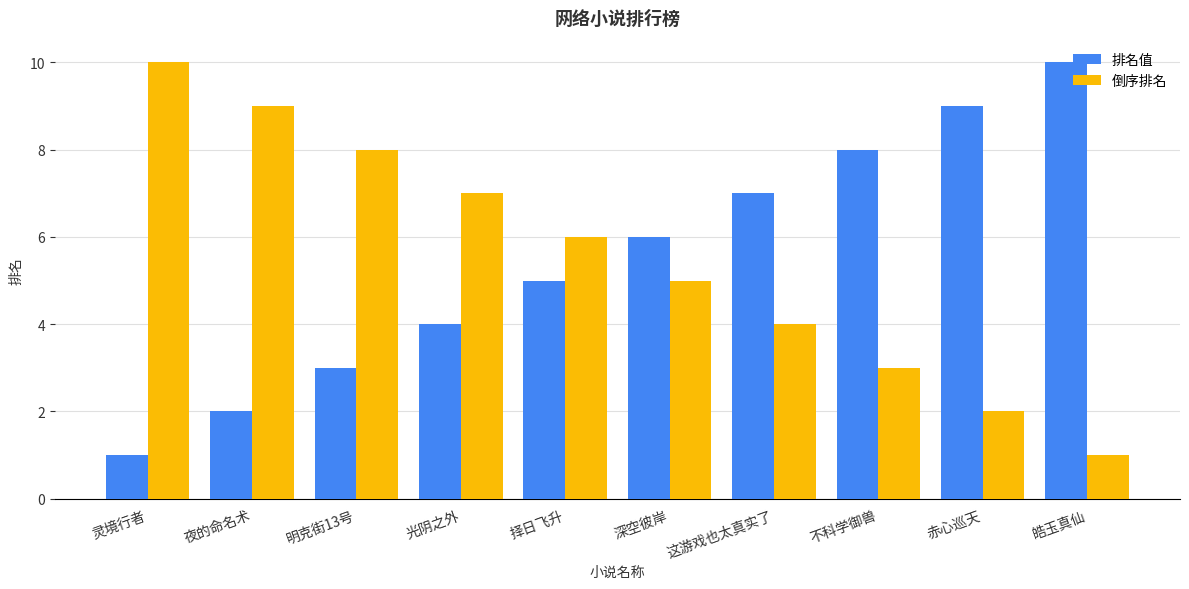

What is the minimum value for 倒序排名?

1